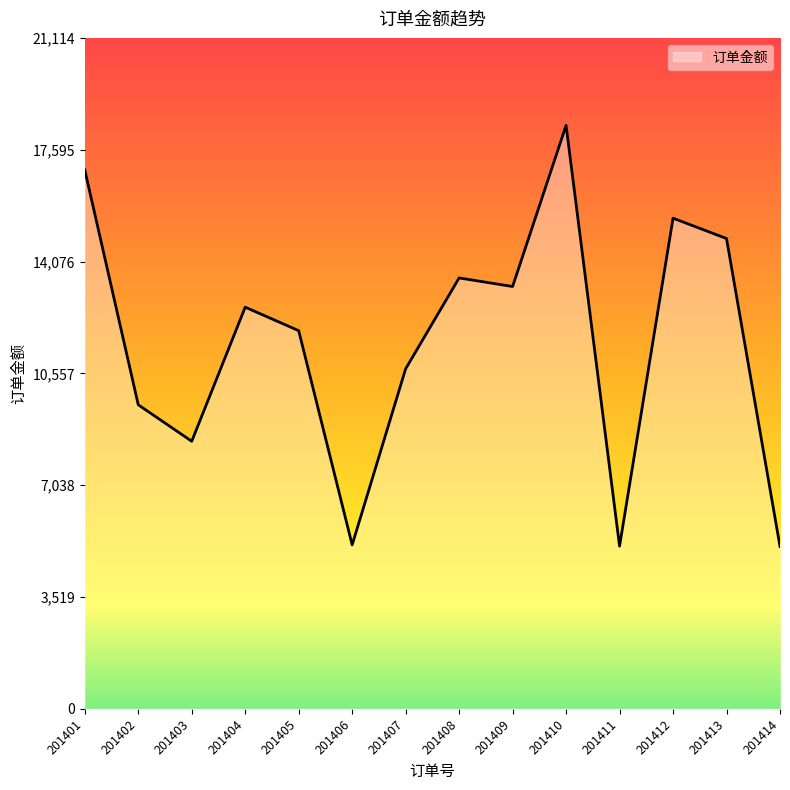

Which category has the highest value across all series?

201410